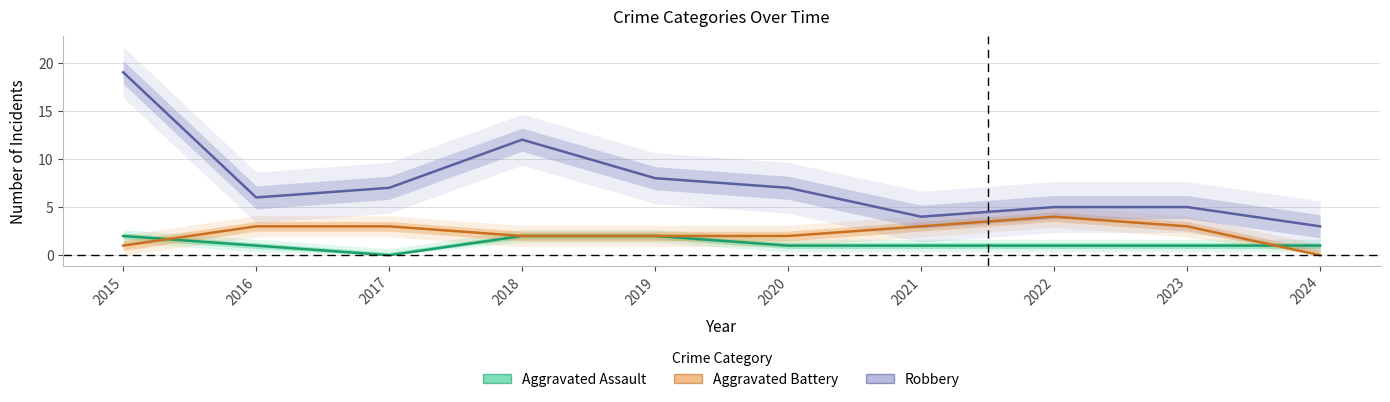

Rank the categories by Robbery value from lowest to highest.

2024, 2021, 2022, 2023, 2016, 2017, 2020, 2019, 2018, 2015